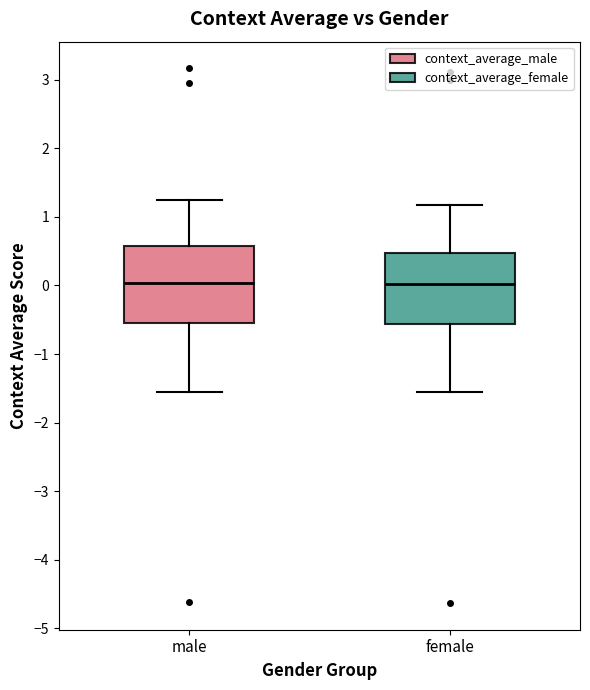

Reading left to right, read every box against the y-axis: the position of its median line, the range the box covers, and the ends of its whiskers. The values are not printed on the chart, so give them approximately, as read against the axis.

male: median 0.0, box -0.5 to 0.6, whiskers -1.6 to 1.2
female: median 0.0, box -0.6 to 0.5, whiskers -1.6 to 1.2